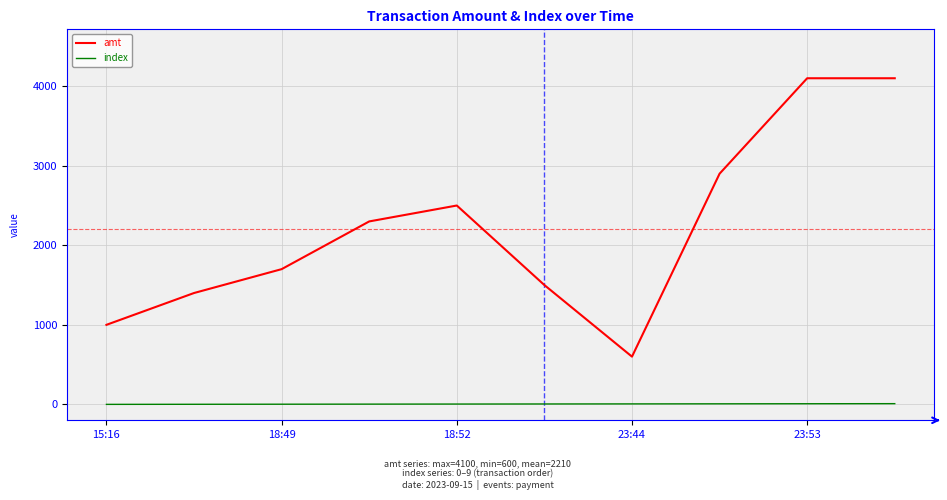

List the series in order of their overall mean, highest first.

amt, index